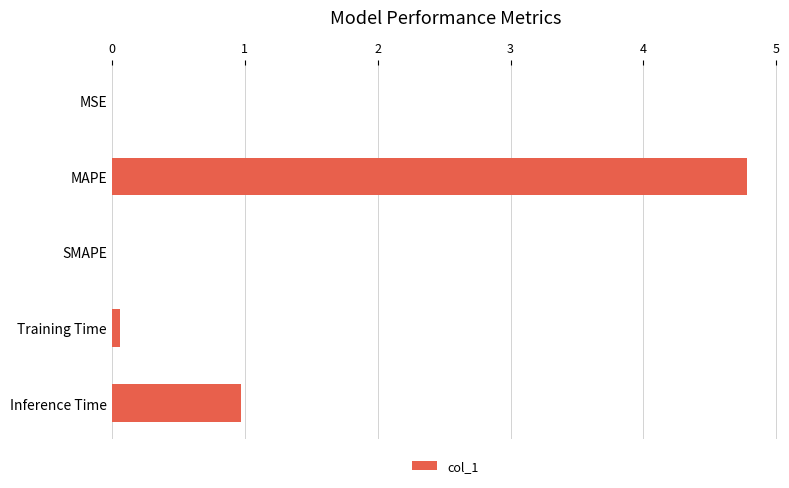

What value does the data have at MAPE?

4.8